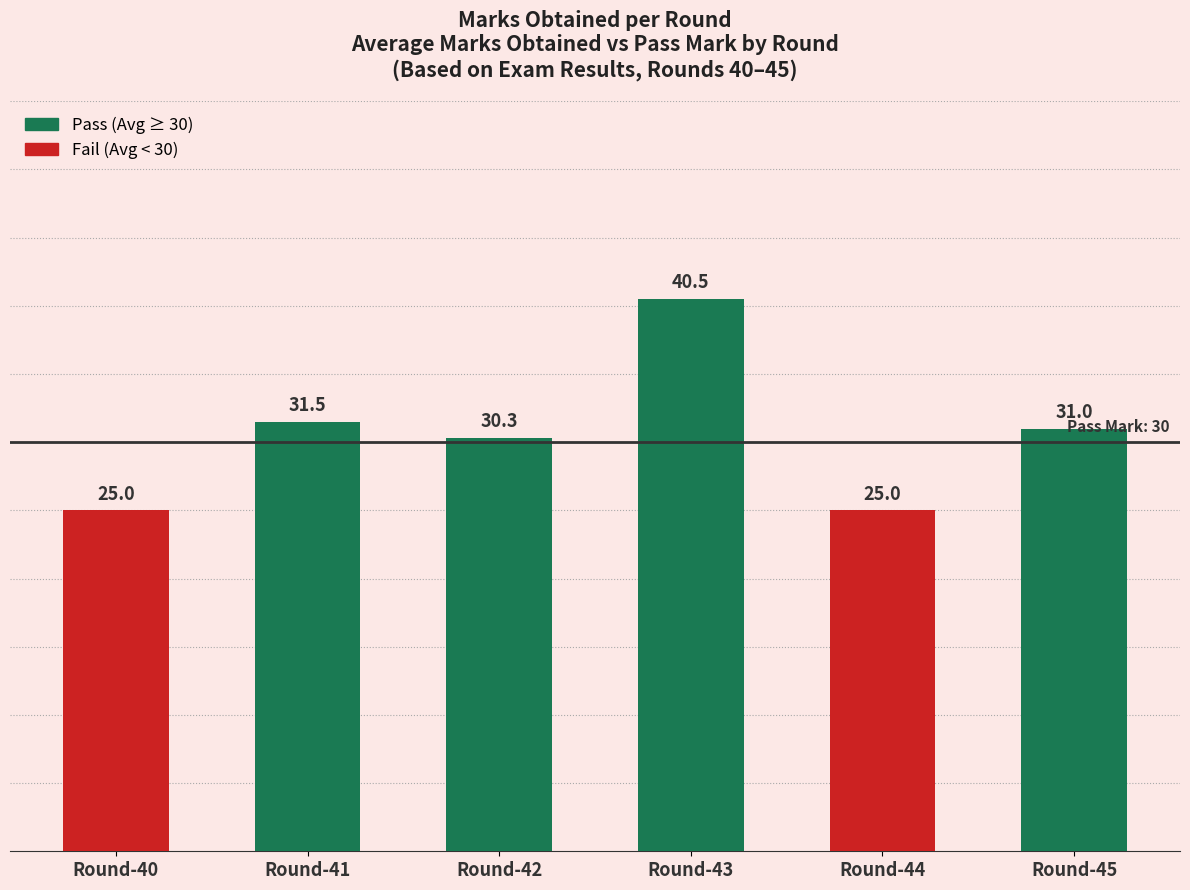

Which label corresponds to the largest value in the chart?

Round-43